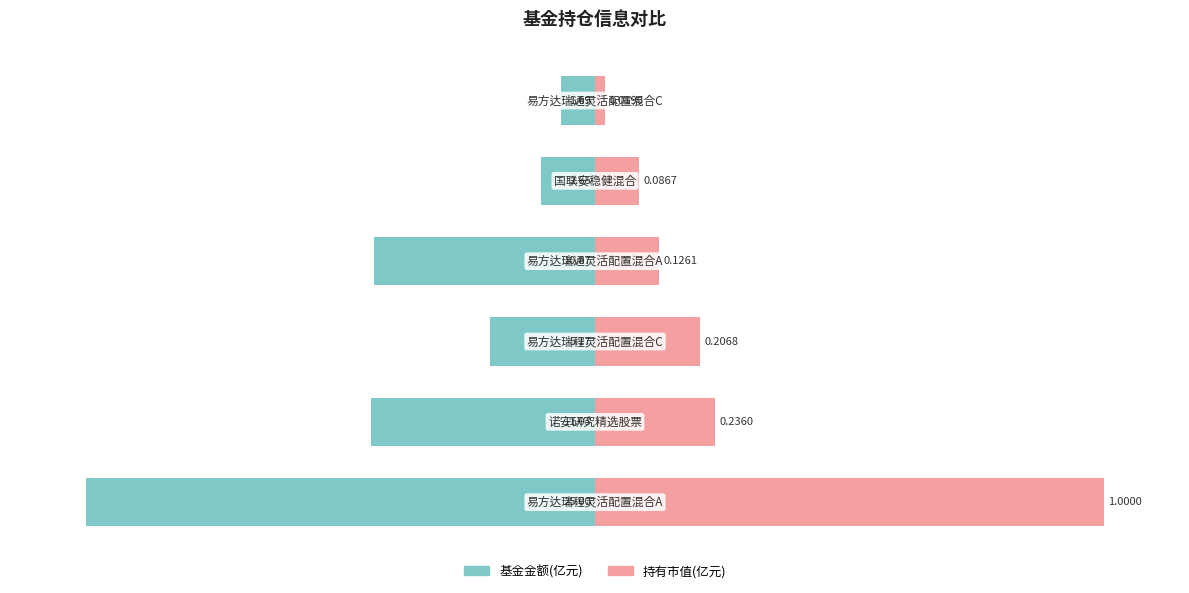

How many distinct data groups are displayed?

2